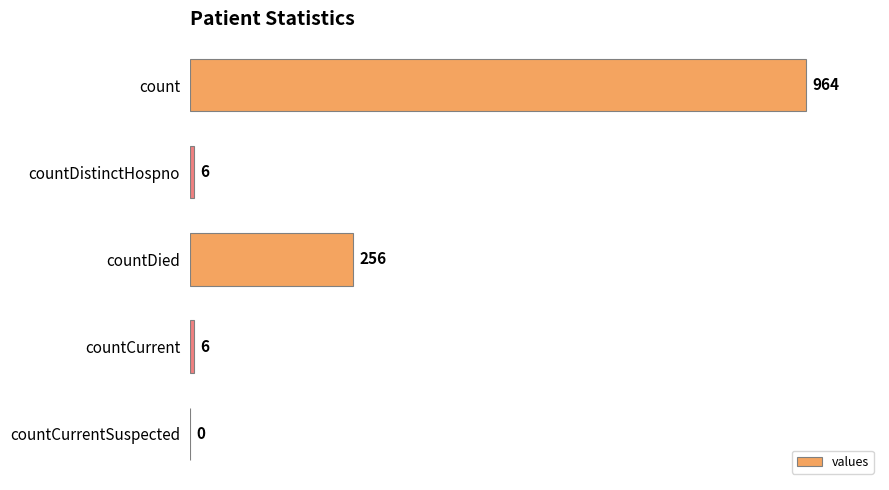

What is the change in value from count to countDied?

-708